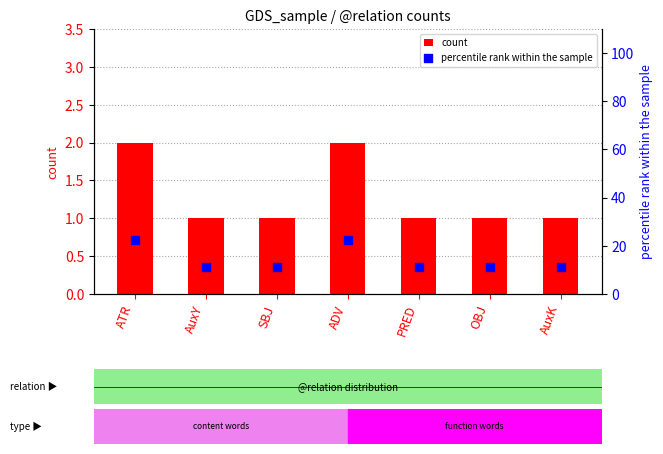

Which series has the largest total across all categories?

percentile rank within the sample